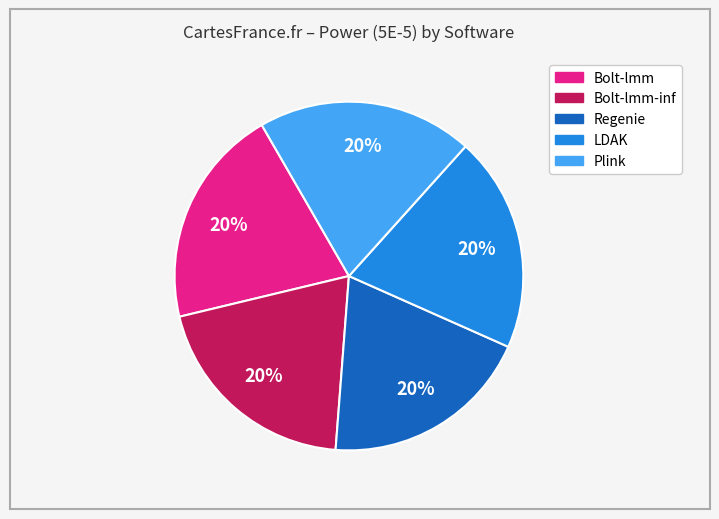

To the nearest percent, what is the average slice percentage?

20%